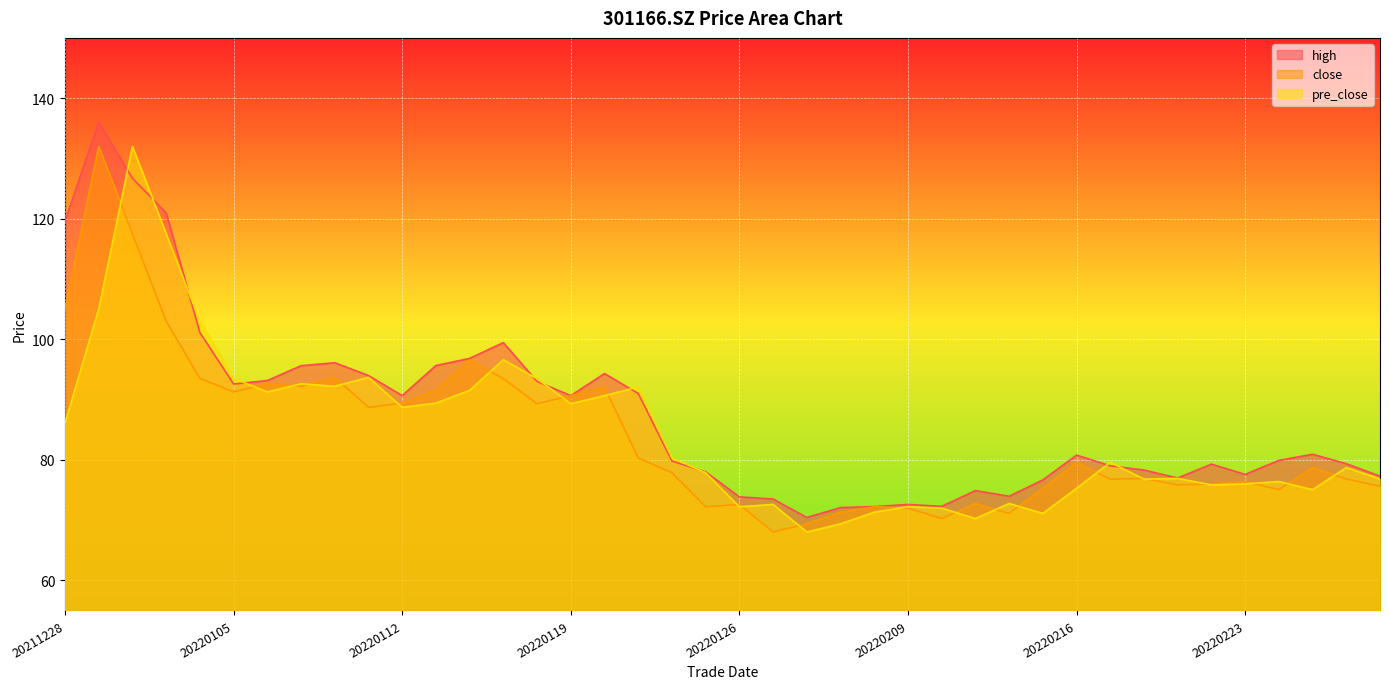

Between 20211228 and 20211230, which series saw the biggest shift?

pre_close